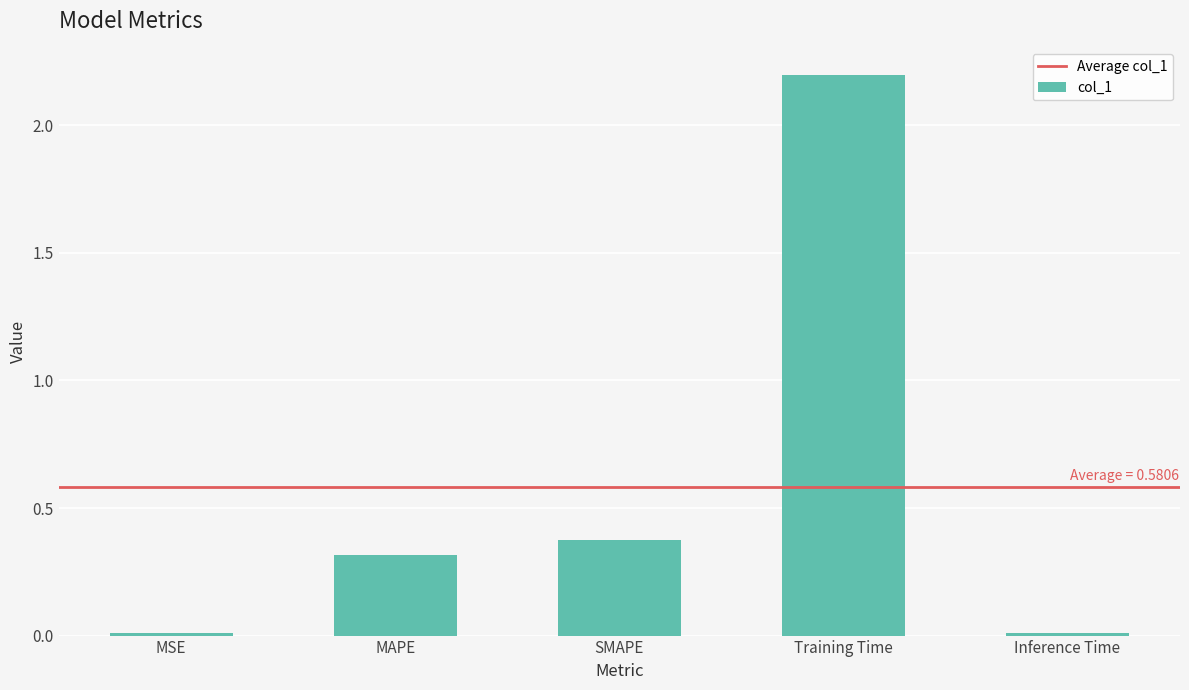

What position from the left is Inference Time?

5